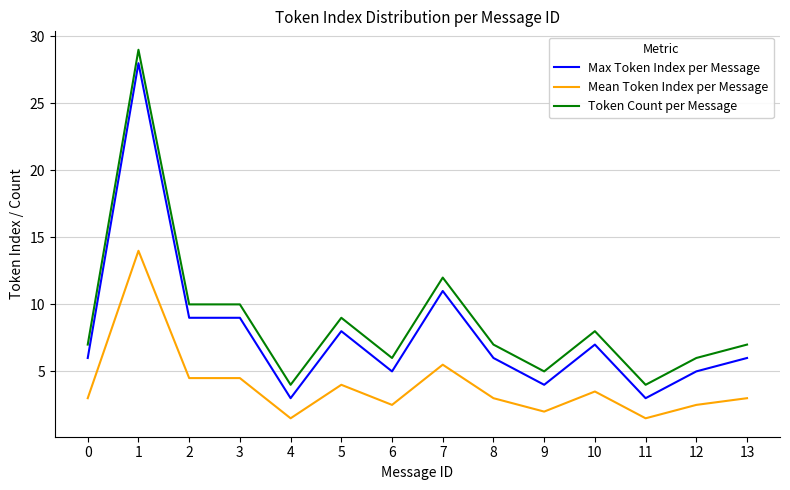

What is the difference between the Mean Token Index per Message values at 6 and 4?

1.0